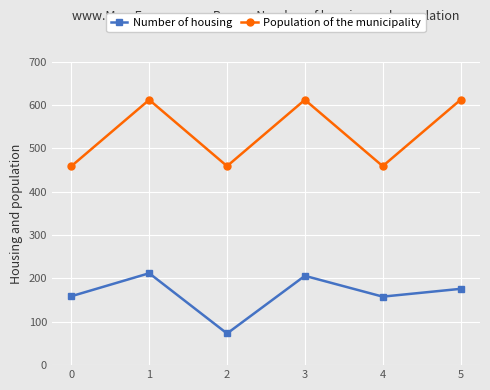

Is the value of Number of housing at 4 greater than the value of Population of the municipality at 1?

No